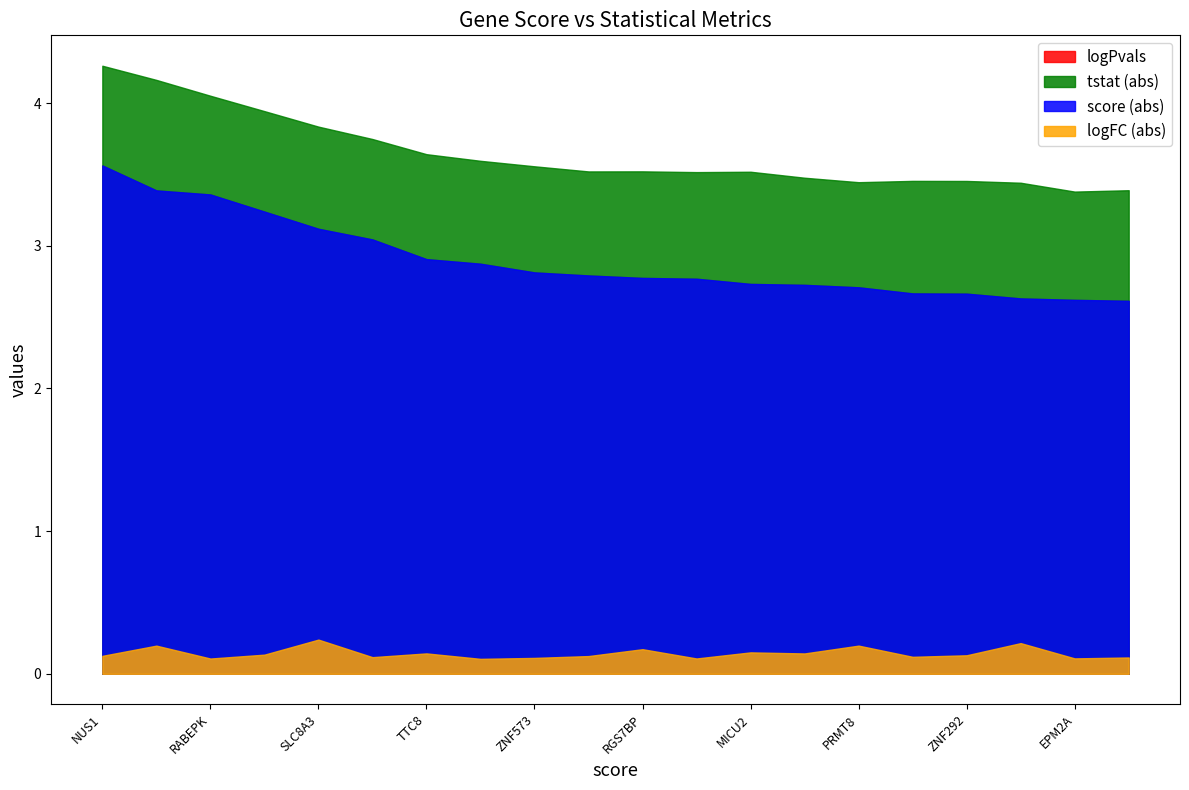

True or false: logFC has a value of -0.1 at TTC8.

False